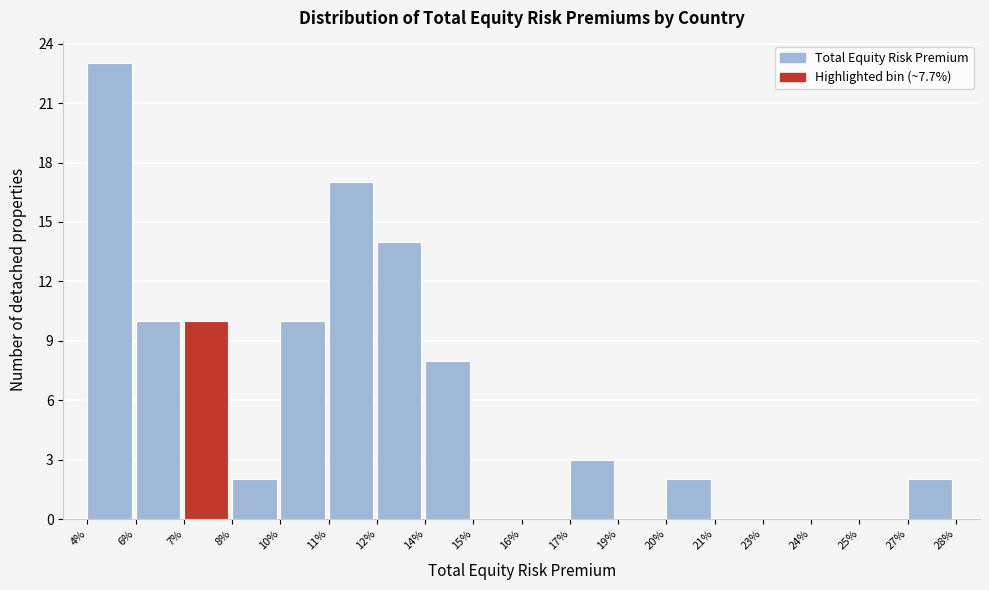

Reading left to right, transcribe all the data shown in this chart.

4%=23	6%=10	7%=10	8%=2	10%=10	11%=17	12%=14	14%=8	15%=0	16%=0	17%=3	19%=0	20%=2	21%=0	23%=0	24%=0	25%=0	27%=2